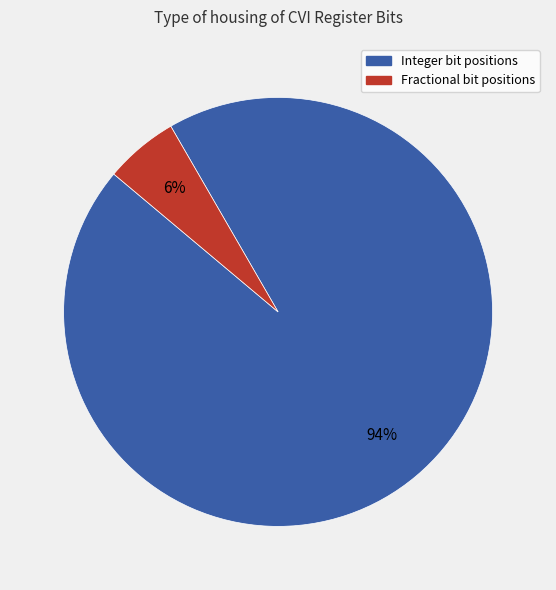

To the nearest percent, what is the average slice percentage?

50%